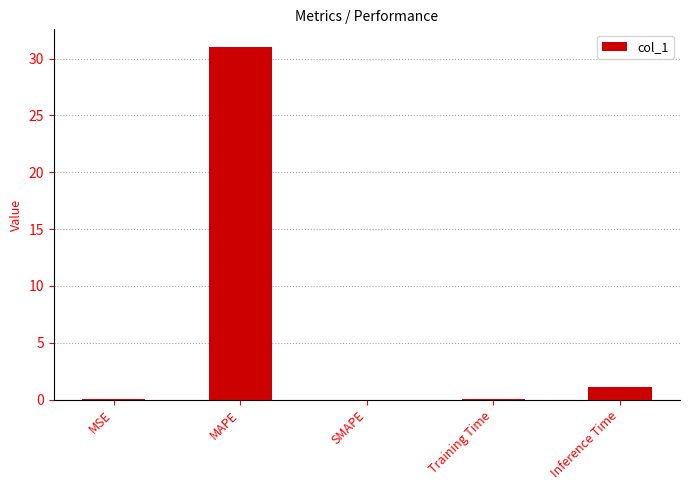

What is the sum of all values?

32.2